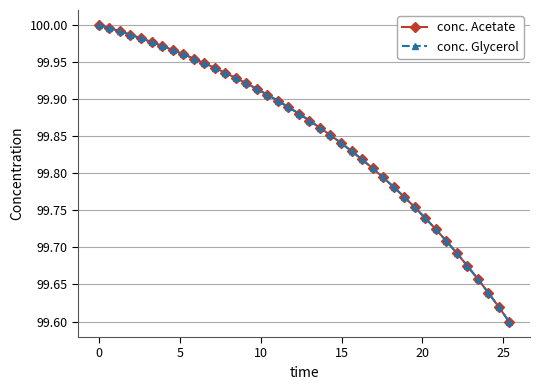

Does the chart have visible grid lines?

Yes